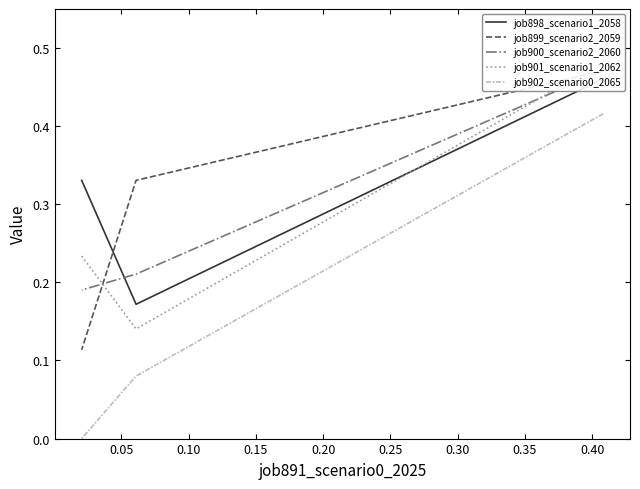

The value of job899_scenario2_2059 at 0.05 is 0.3. True or false?

True